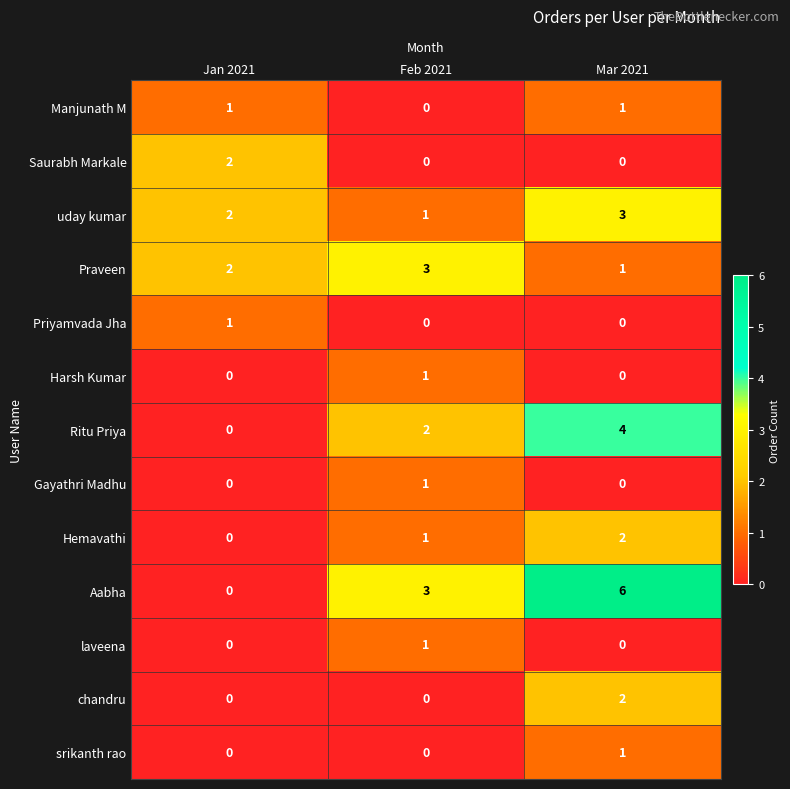

At which category is the sum across all series the highest?

Mar 2021